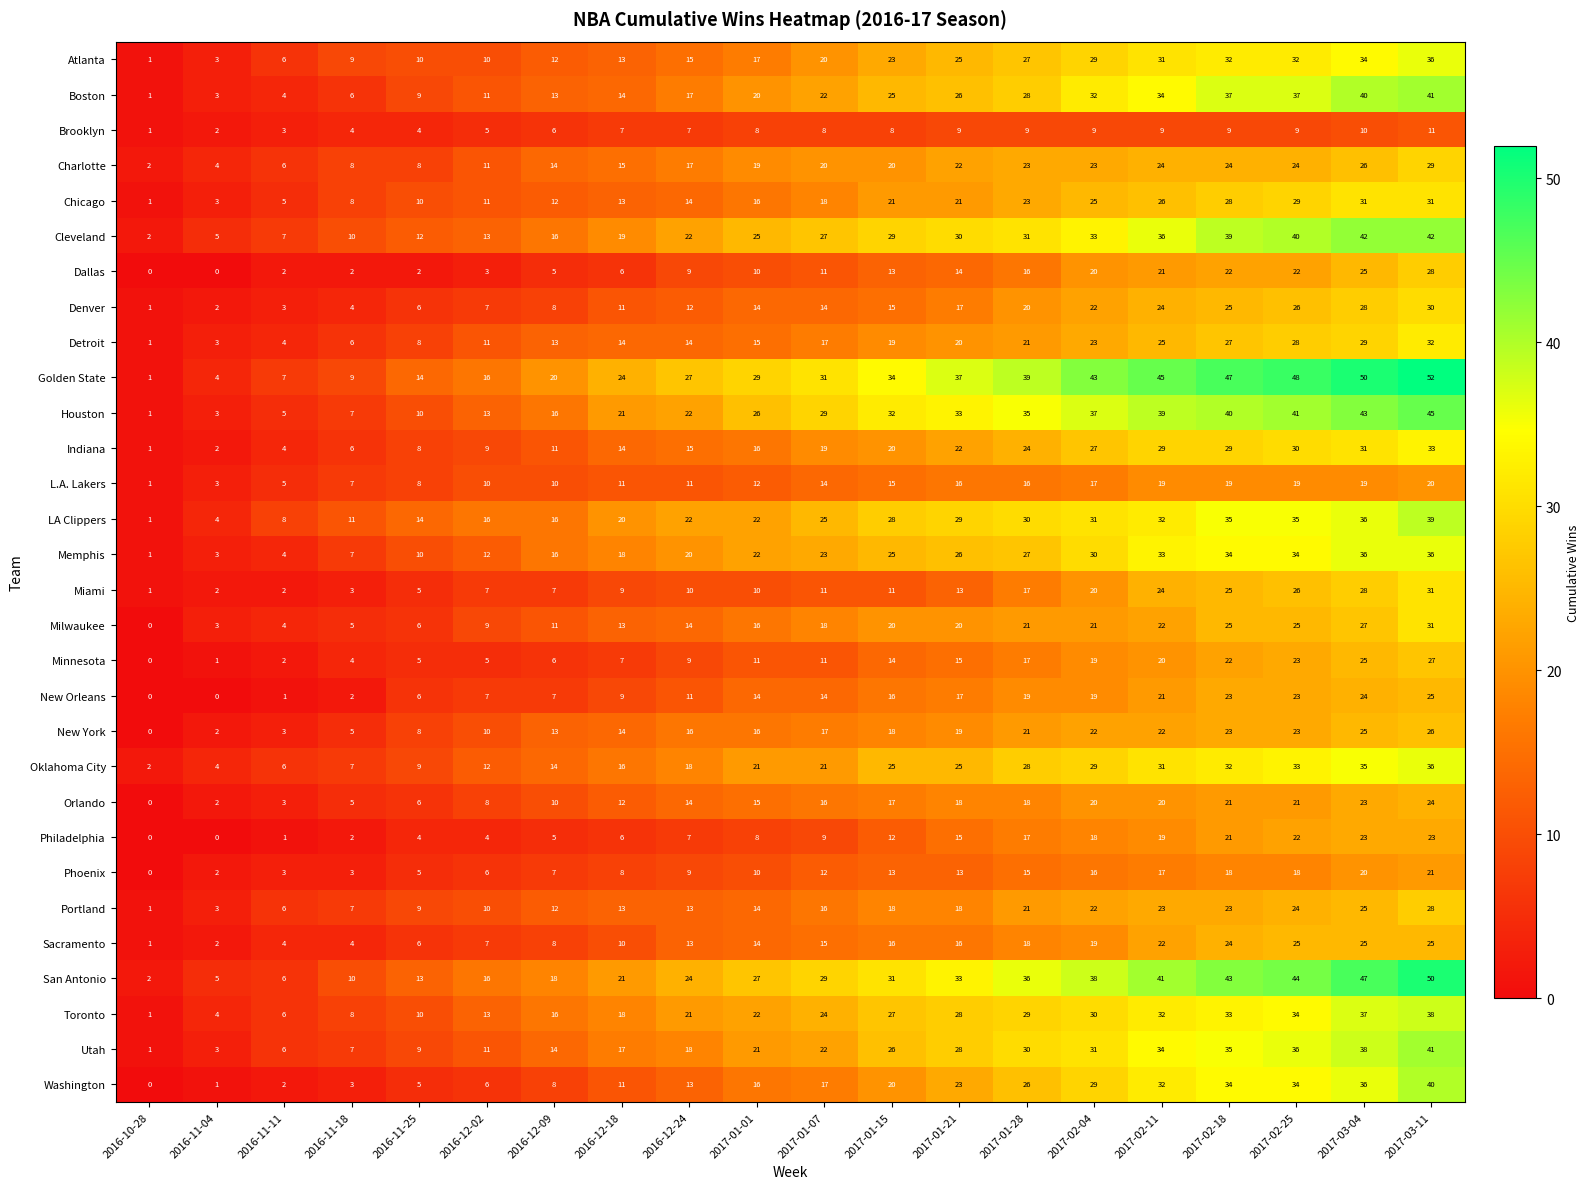

Which series changed the most between 2016-12-02 and 2017-01-07?

Houston